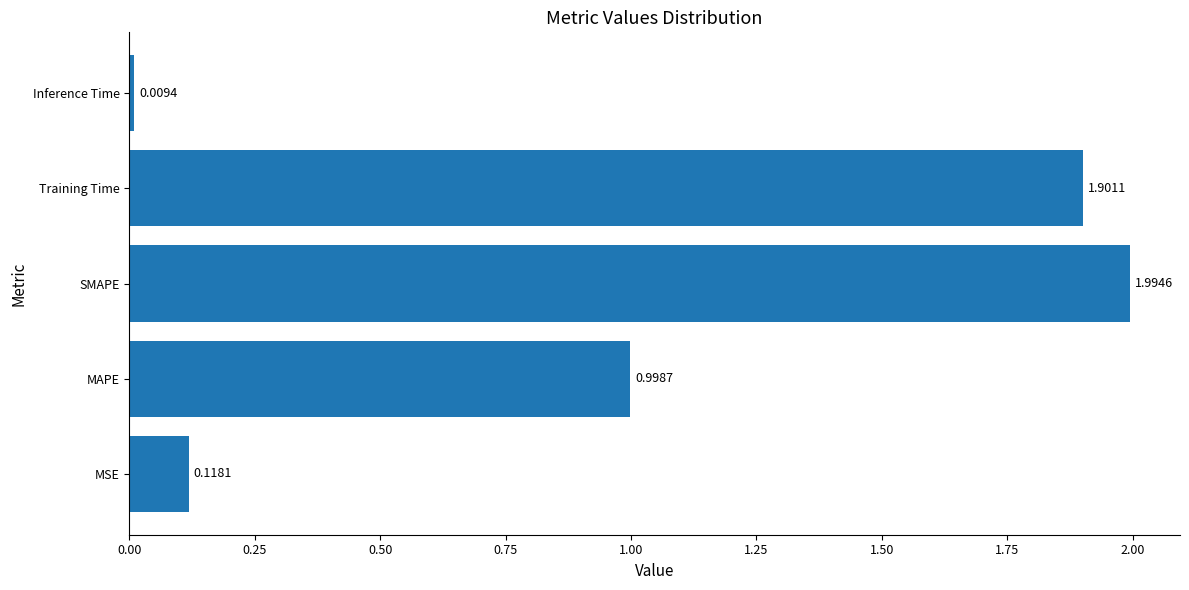

What is the sum of all values?

5.0